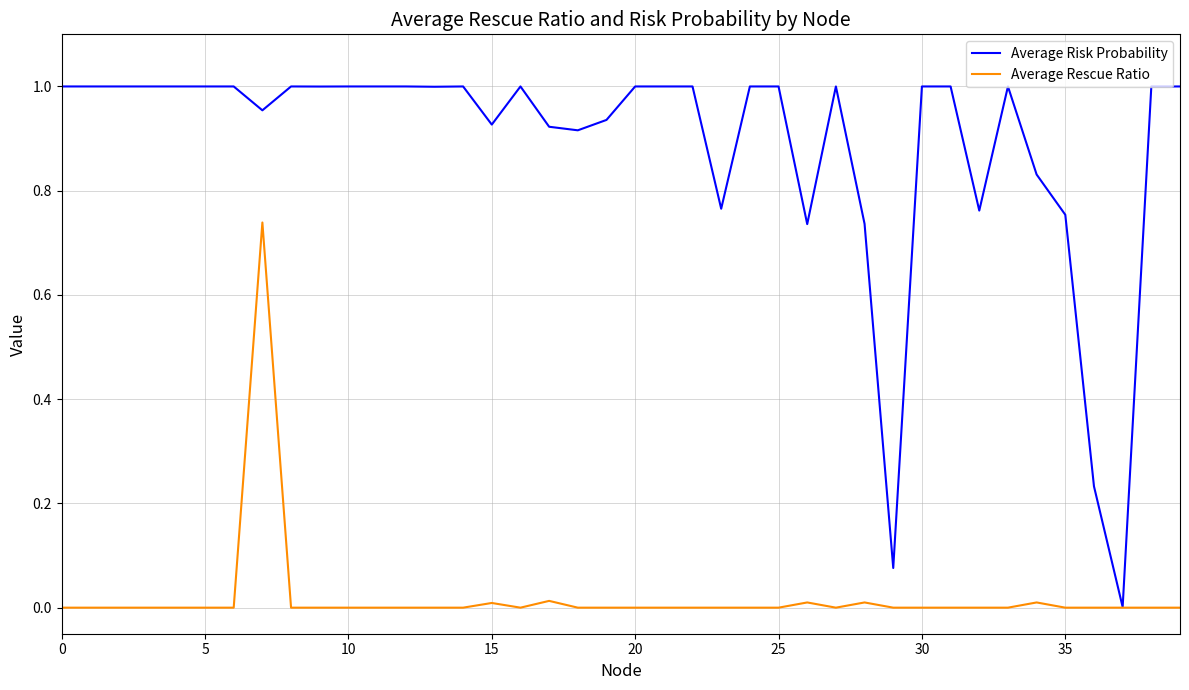

Does the chart display data point markers on the line(s)?

No